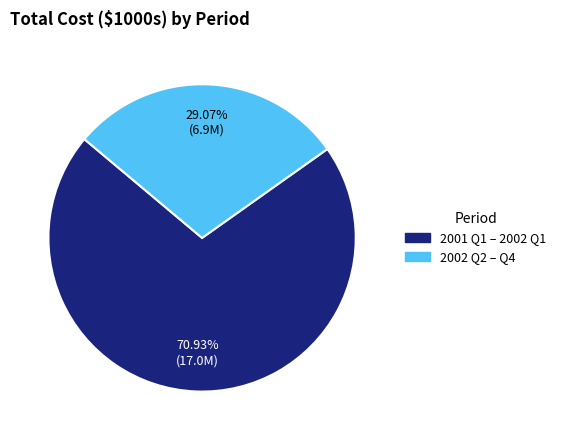

Count the number of slices in the pie.

2